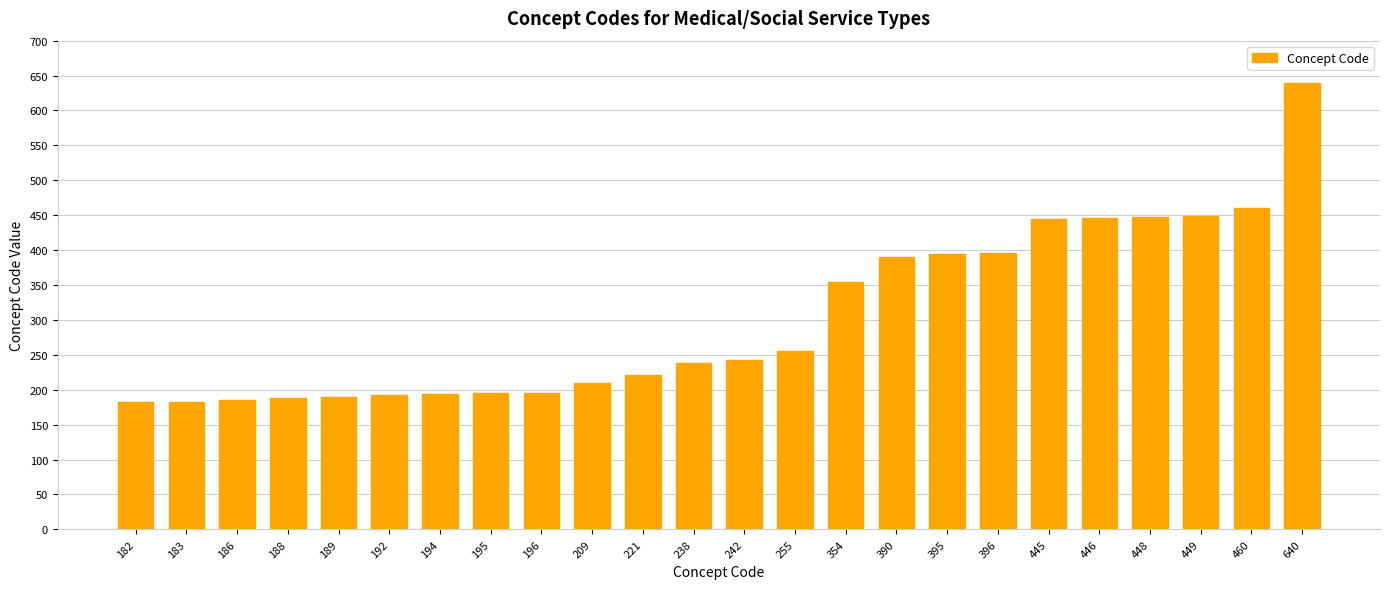

Which label corresponds to the largest value in the chart?

640